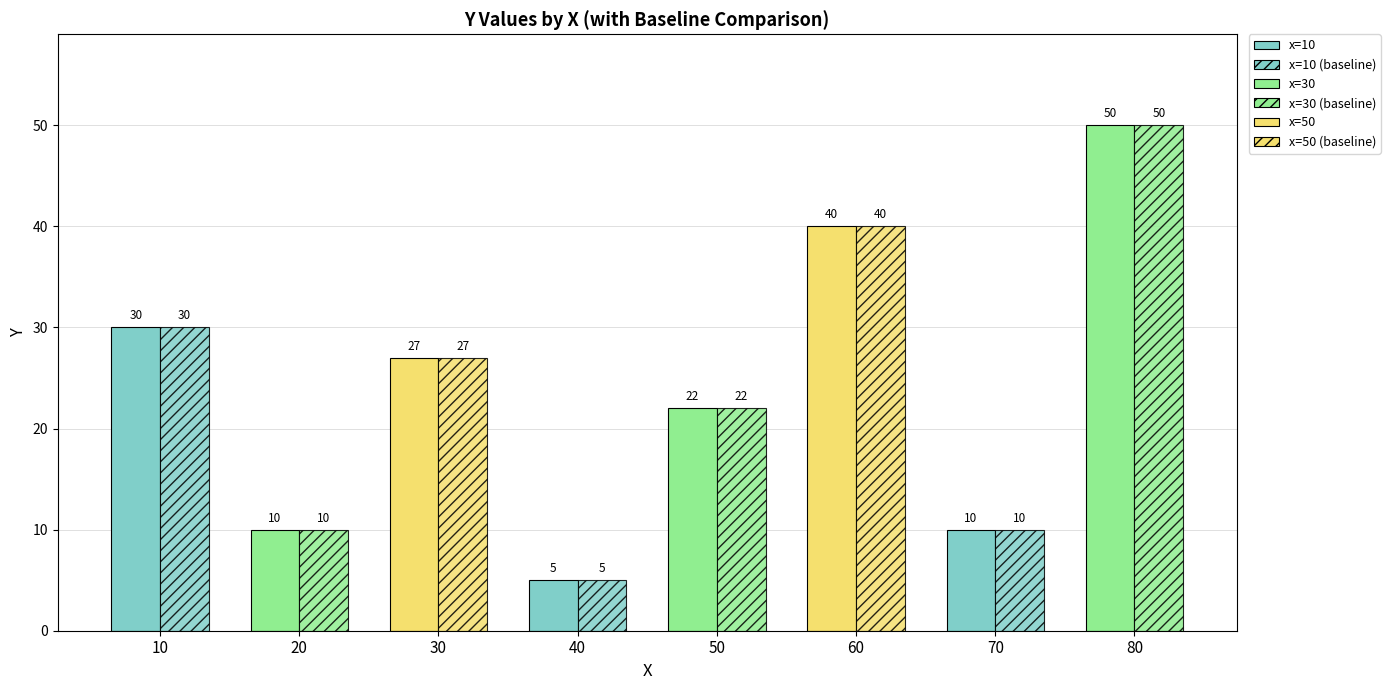

What is the value of the solid bar at the 7th from the left?

10